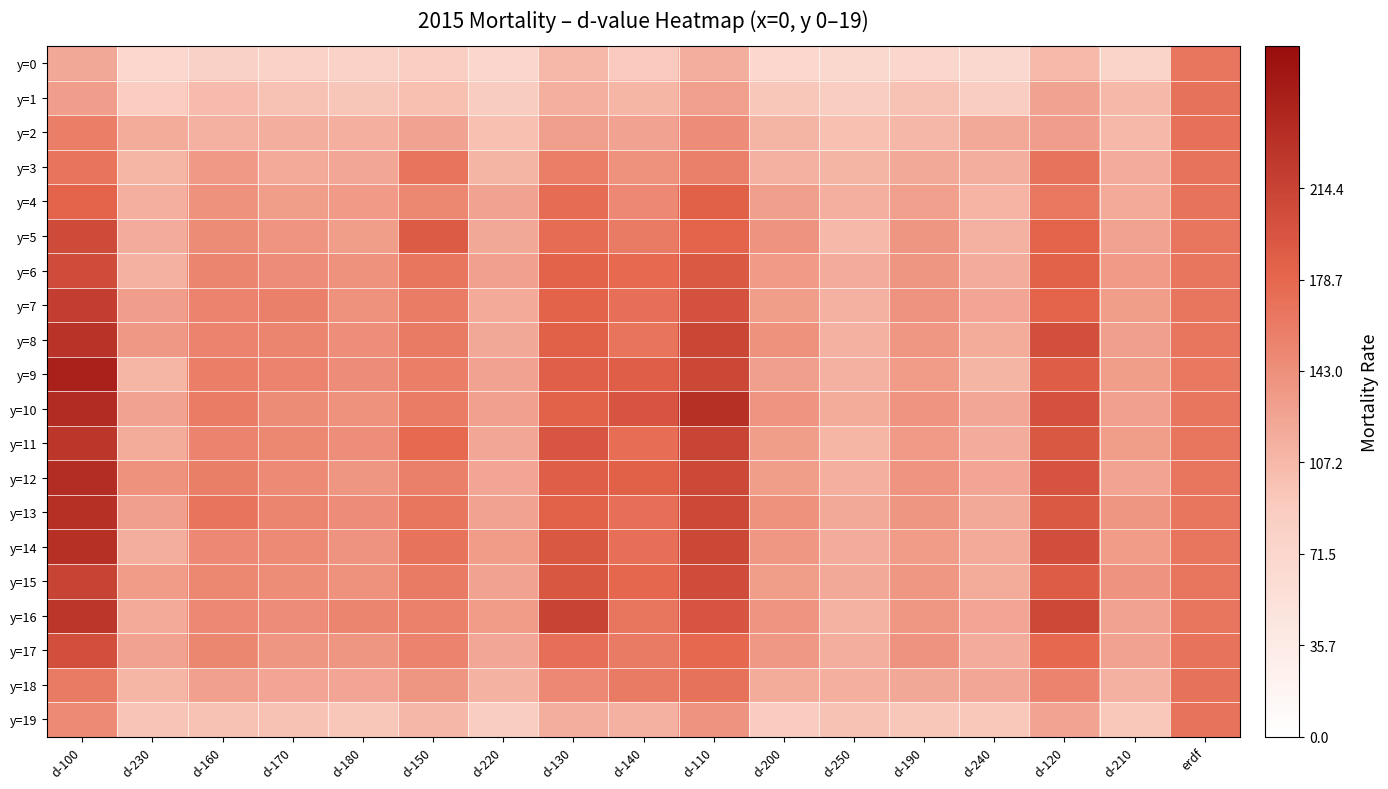

How many data points does each series have?

17